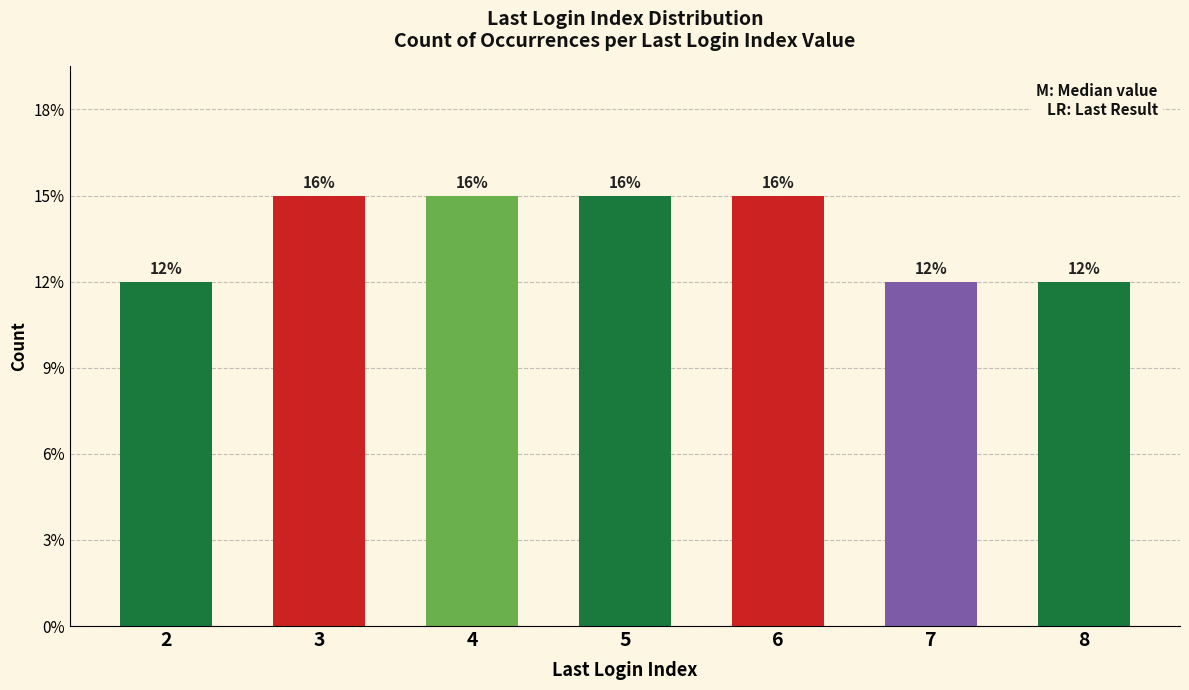

Does the chart contain any negative values?

No